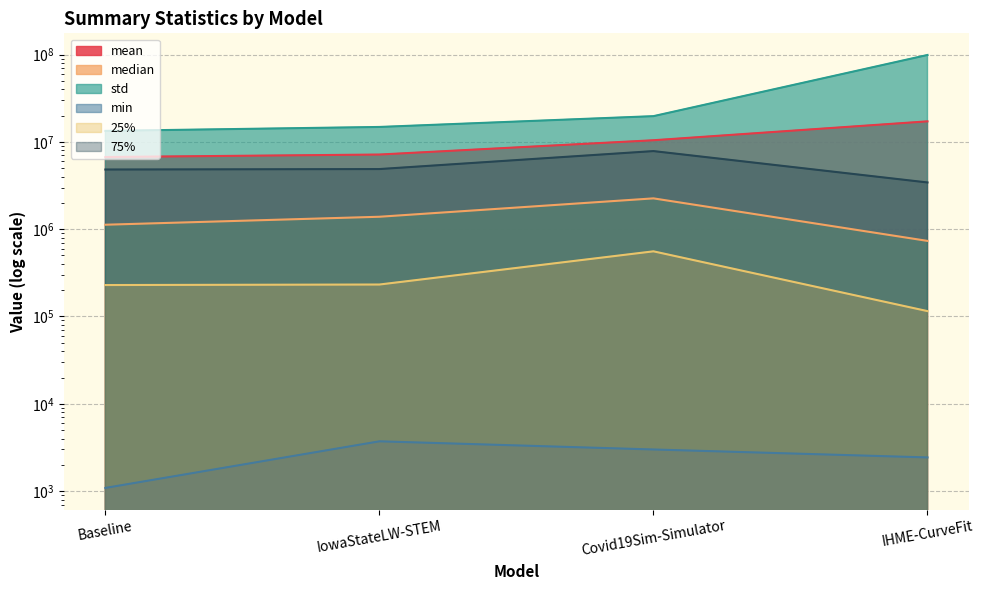

What is the label of the 3rd point from the right?

IowaStateLW-STEM